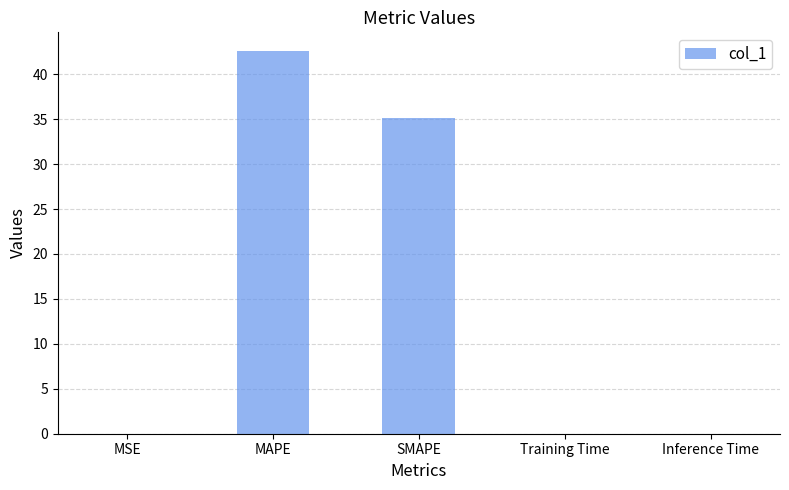

The chart shows a value of 35.1 at SMAPE. True or false?

True